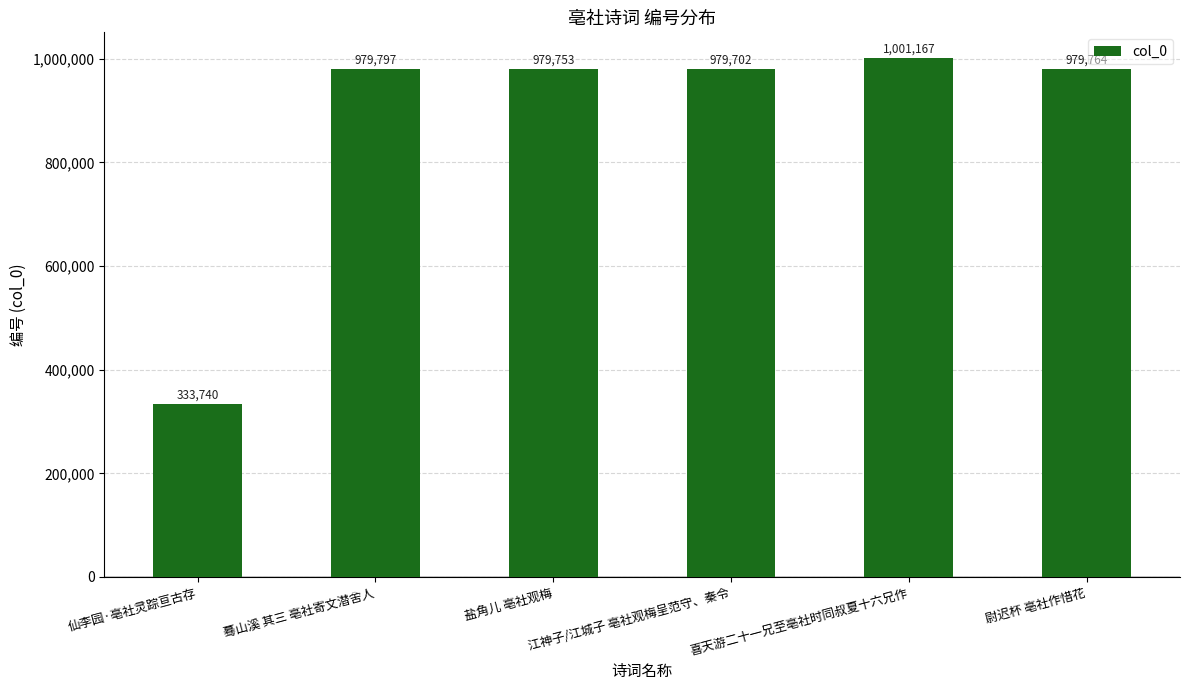

What is the label of the 2nd bar from the right?

喜天游二十一兄至亳社时同叔夏十六兄作